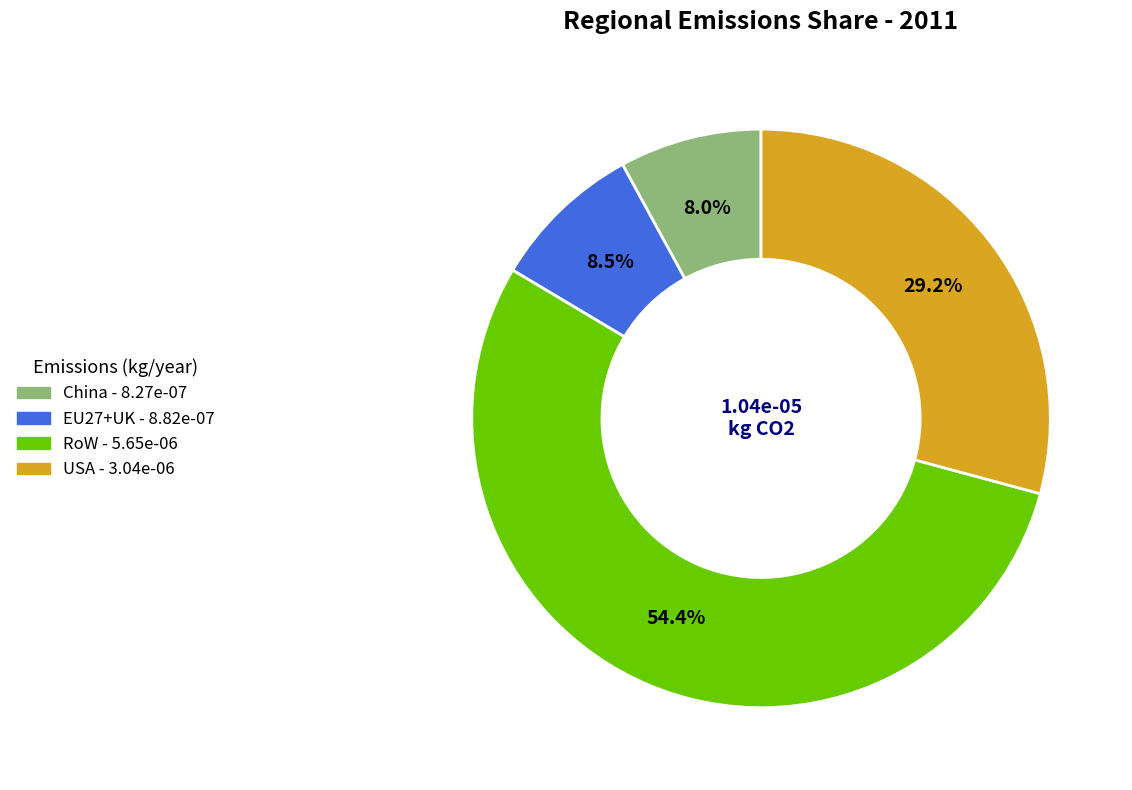

To the nearest percent, what is the combined percentage of USA and China?

37%